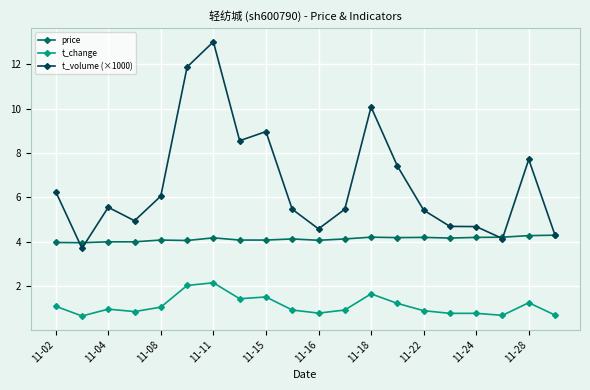

List the series in order of their peak value, lowest first.

t_change, price, t_volume (×1000)